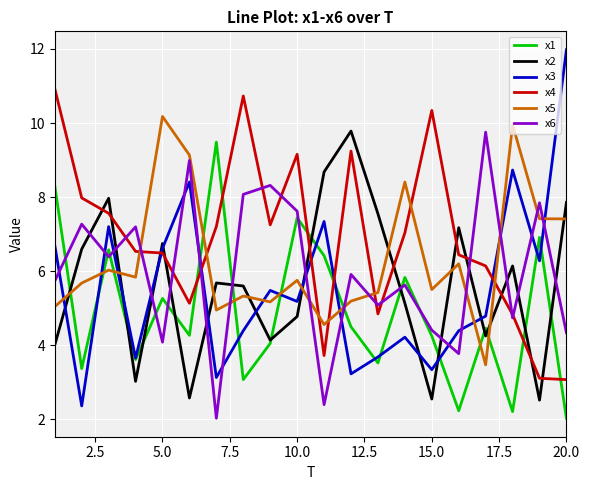

Which series has the largest range (max minus min)?

x3